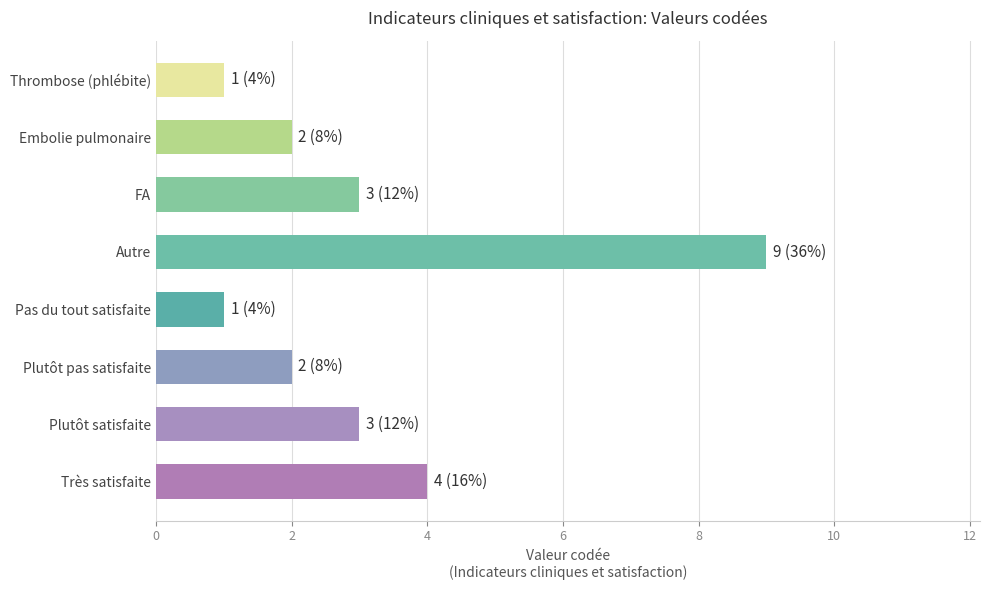

What is the label of the 8th bar from the bottom?

Thrombose (phlébite)